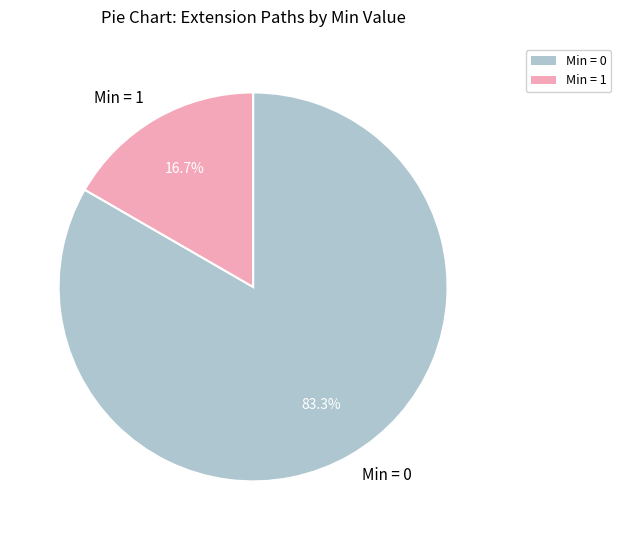

Which slice is the smallest?

Min = 1